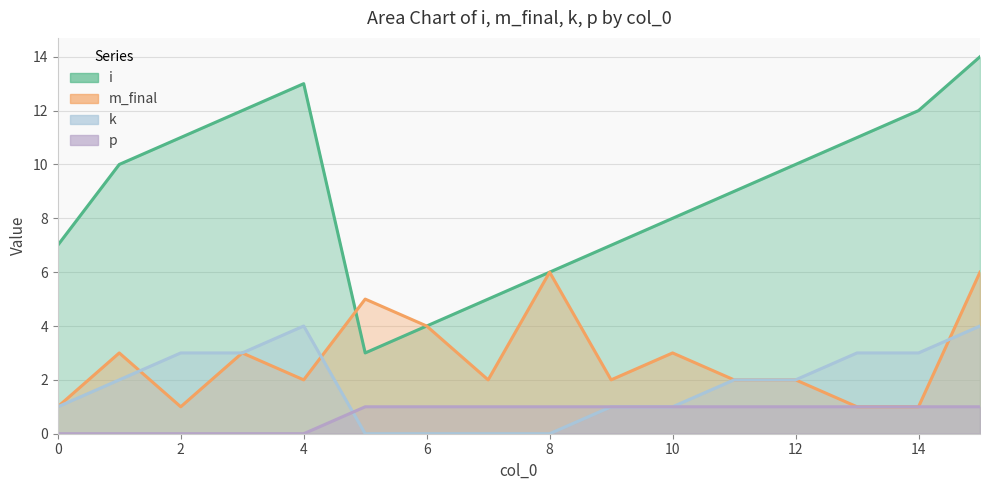

What is the difference between the second highest and second lowest values in the k series?

4